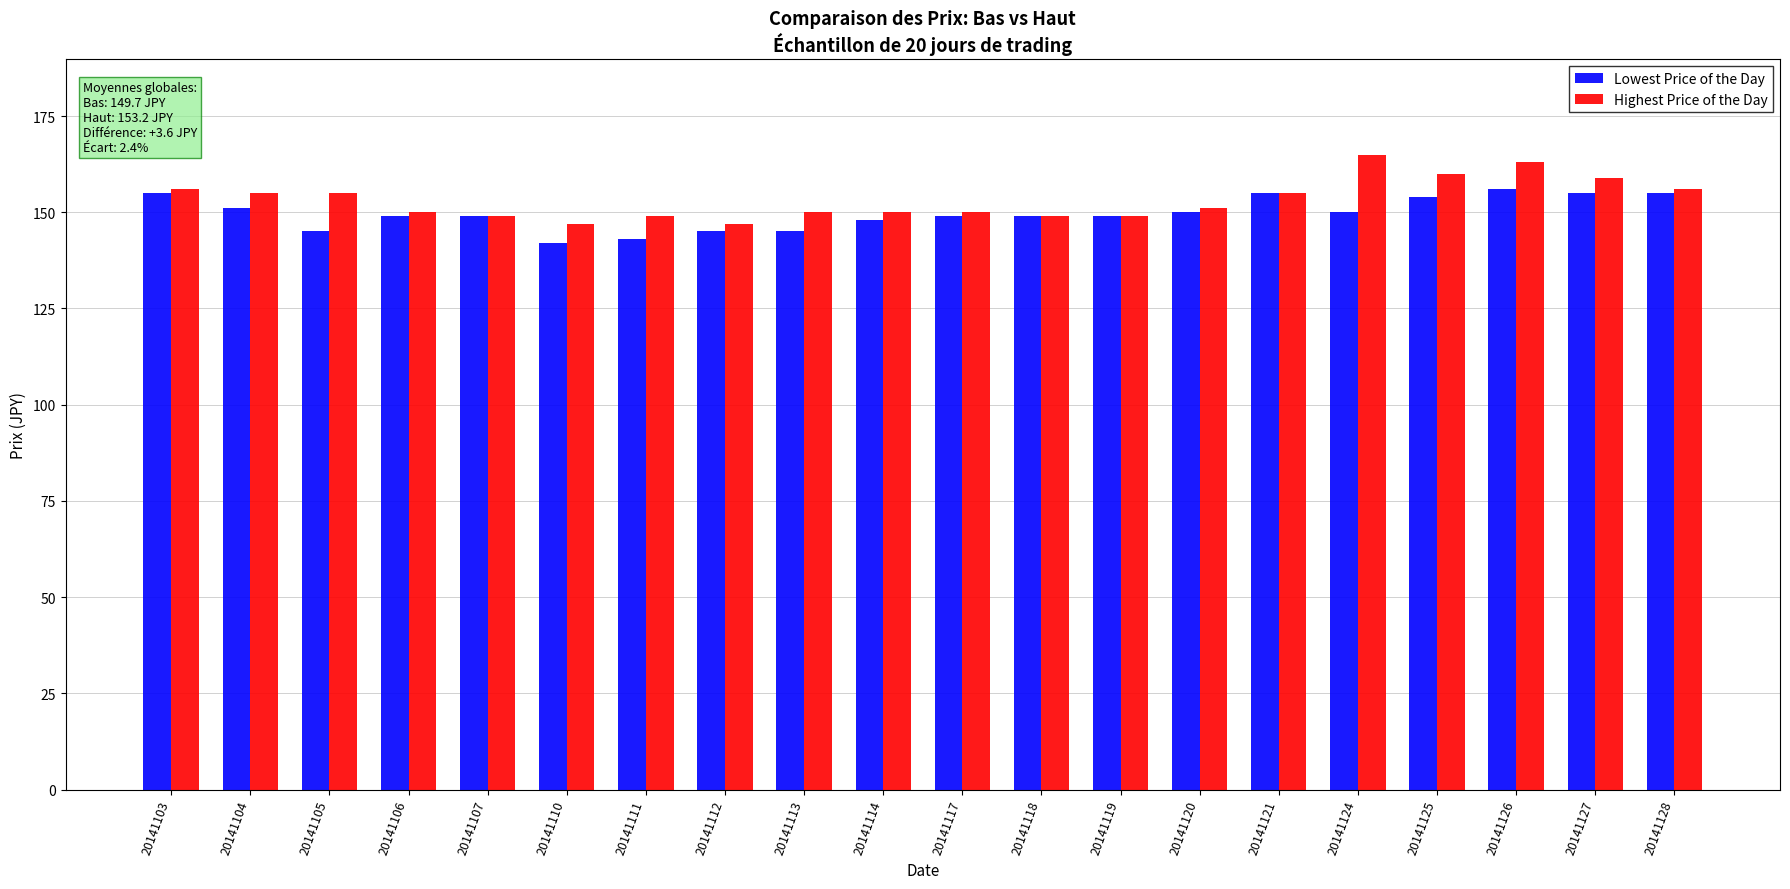

Is it true that Lowest Price of the Day equals 155 at 20141127?

True